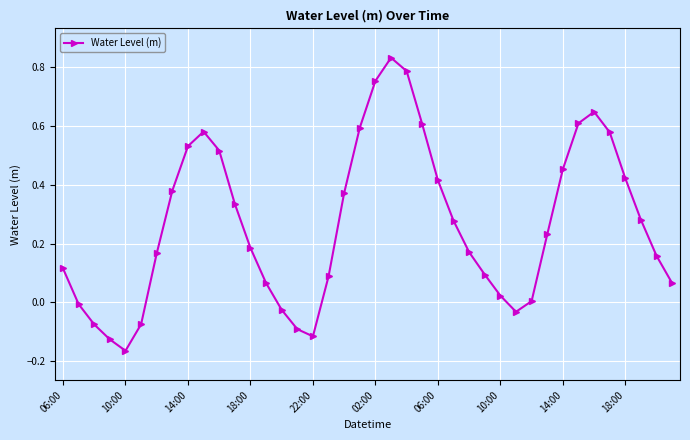

What is the sum of all values?

10.6